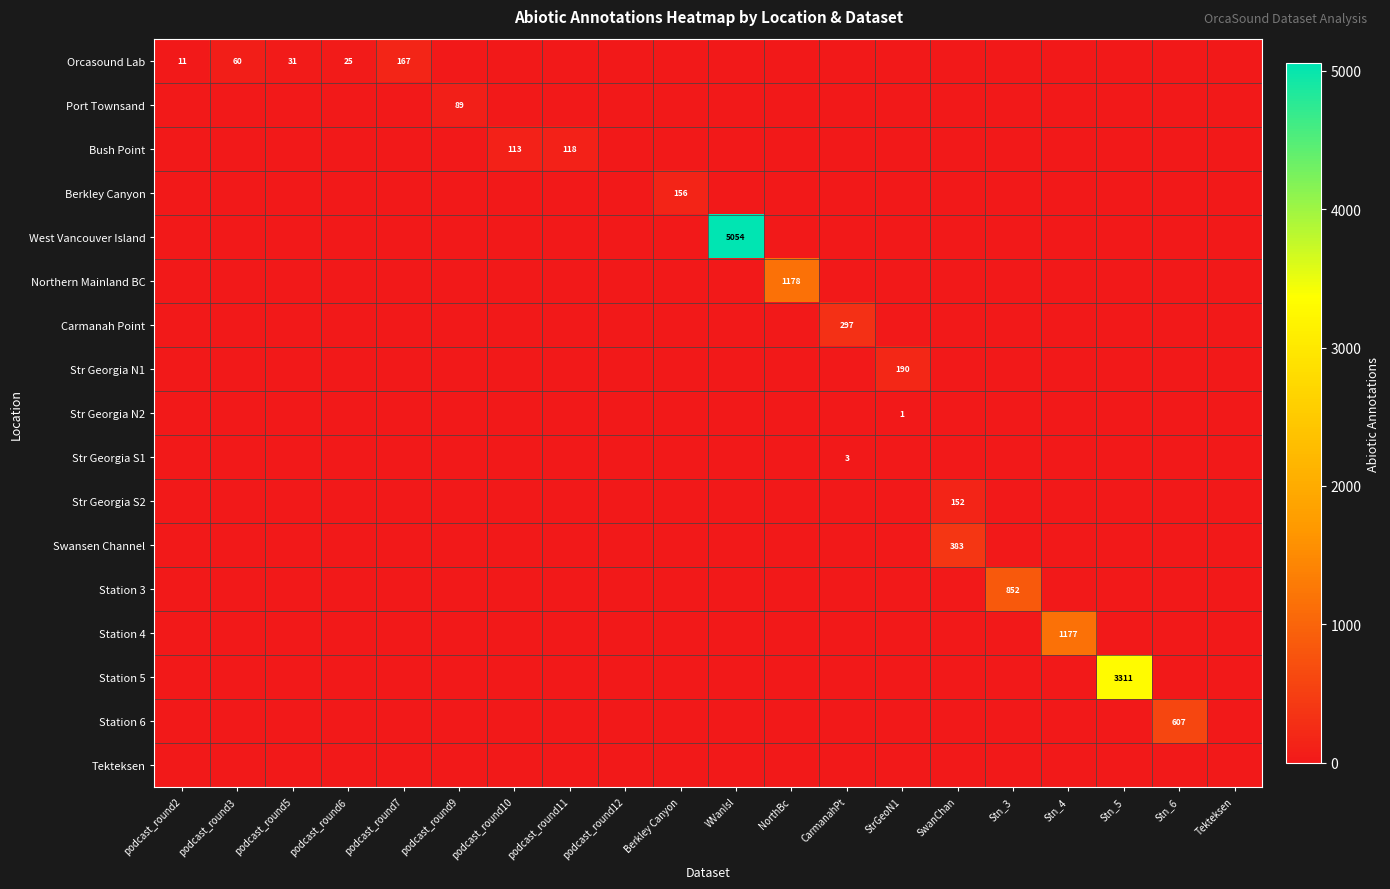

At which label does Str Georgia N1 reach its peak?

StrGeoN1